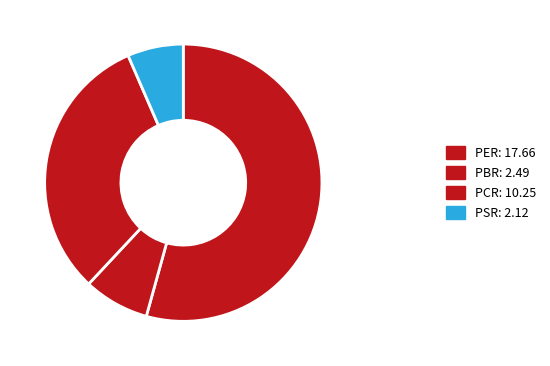

Is it true that PER is 68% of the pie?

False